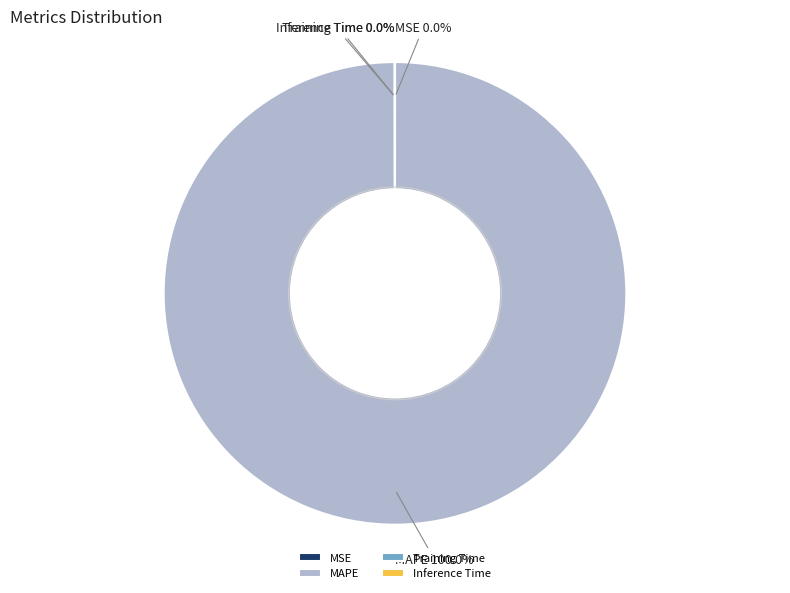

To the nearest percent, what percentage of the pie is MAPE?

100%